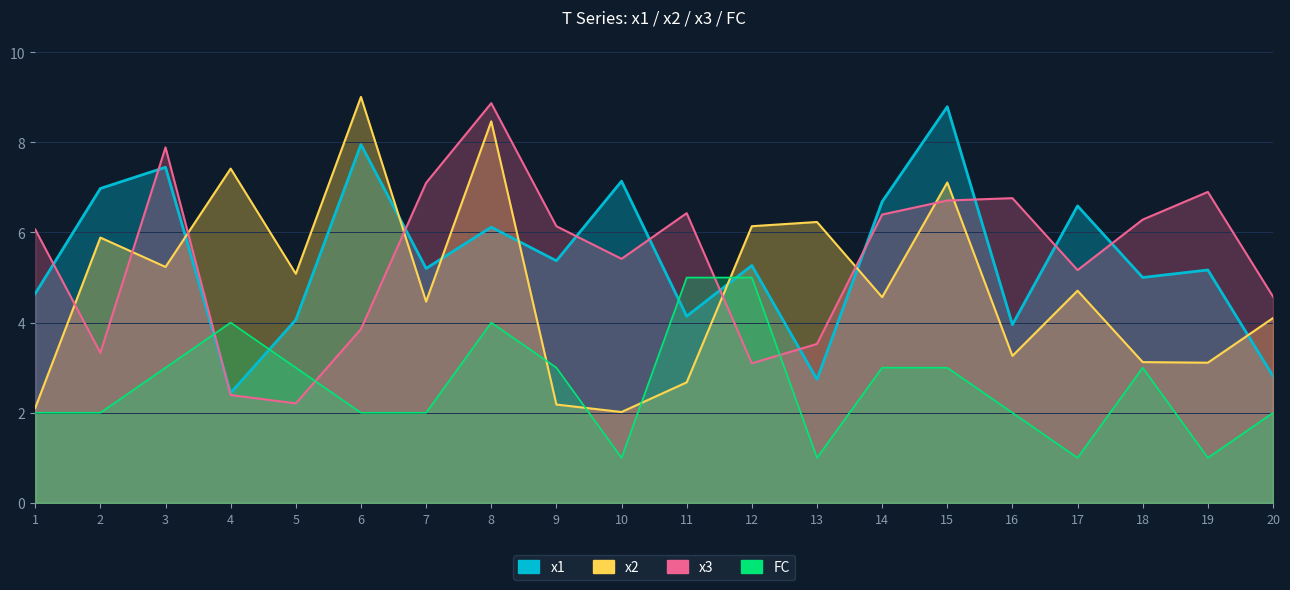

Reading right to left, extract all data points from this chart.

x1: 2.8	5.2	5.0	6.6	4.0	8.8	6.7	2.7	5.3	4.1	7.1	5.4	6.1	5.2	8.0	4.1	2.4	7.4	7.0	4.6
x2: 4.1	3.1	3.1	4.7	3.3	7.1	4.6	6.2	6.1	2.7	2.0	2.2	8.5	4.5	9.0	5.1	7.4	5.2	5.9	2.1
x3: 4.6	6.9	6.3	5.2	6.8	6.7	6.4	3.5	3.1	6.4	5.4	6.1	8.9	7.1	3.9	2.2	2.4	7.9	3.3	6.1
FC: 2.0	1.0	3.0	1.0	2.0	3.0	3.0	1.0	5.0	5.0	1.0	3.0	4.0	2.0	2.0	3.0	4.0	3.0	2.0	2.0